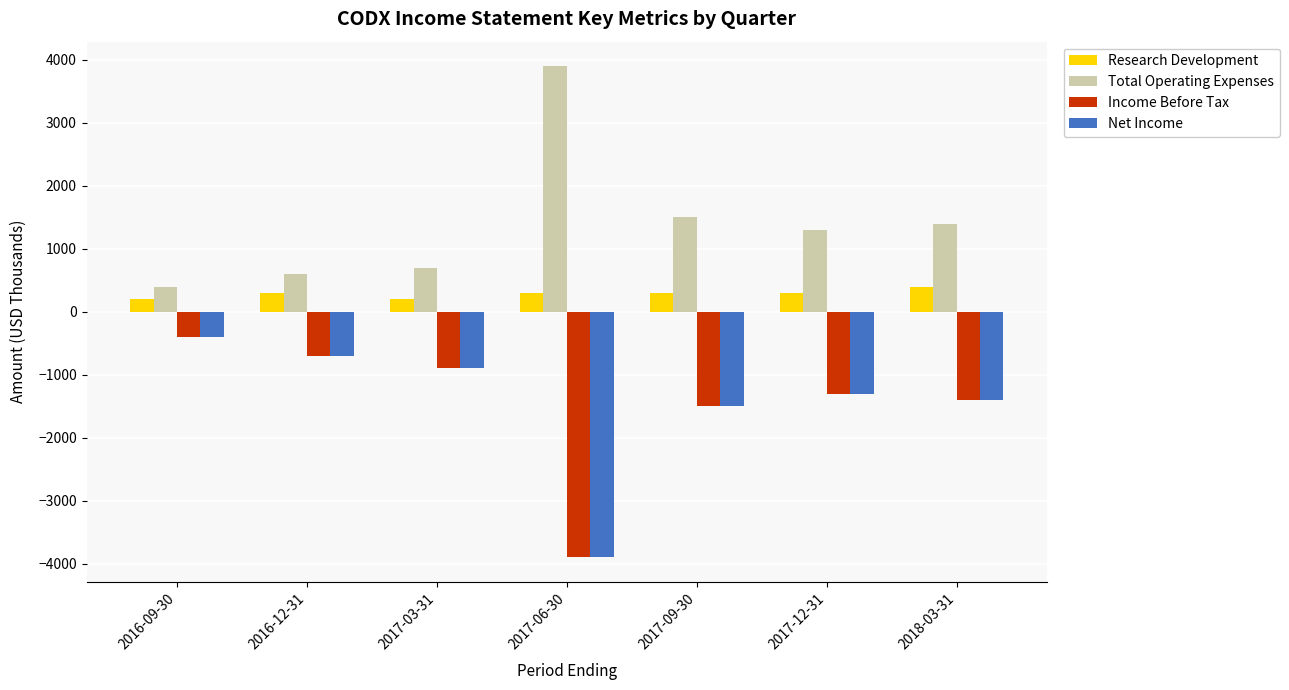

What is the spread (max minus min) of values at 2017-12-31?

1300